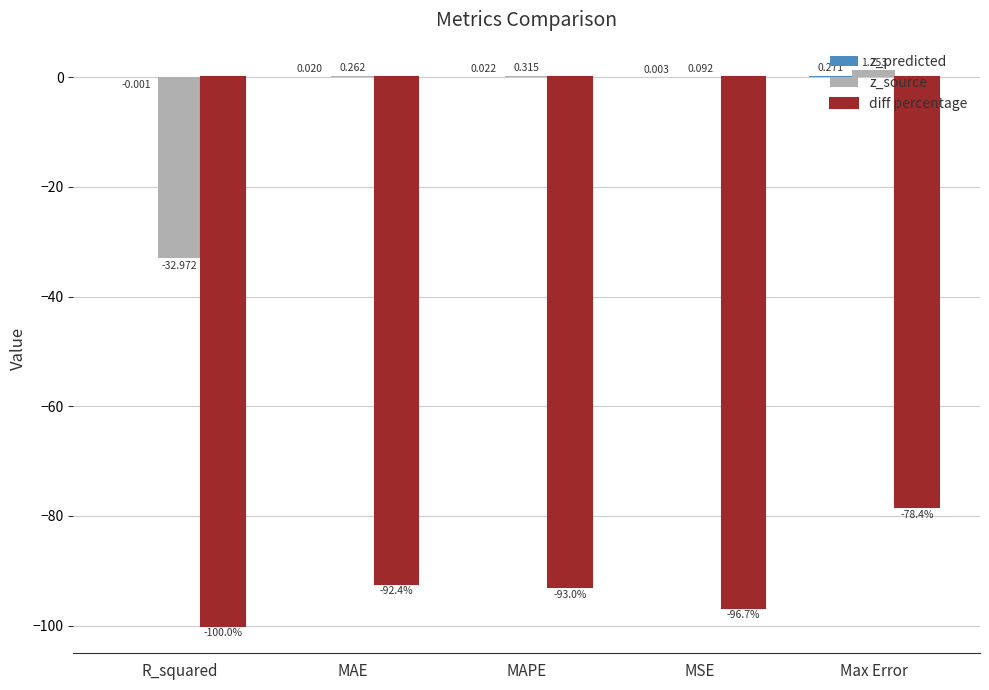

Is the value of diff percentage at MAE greater than the value of z_source at MAPE?

No